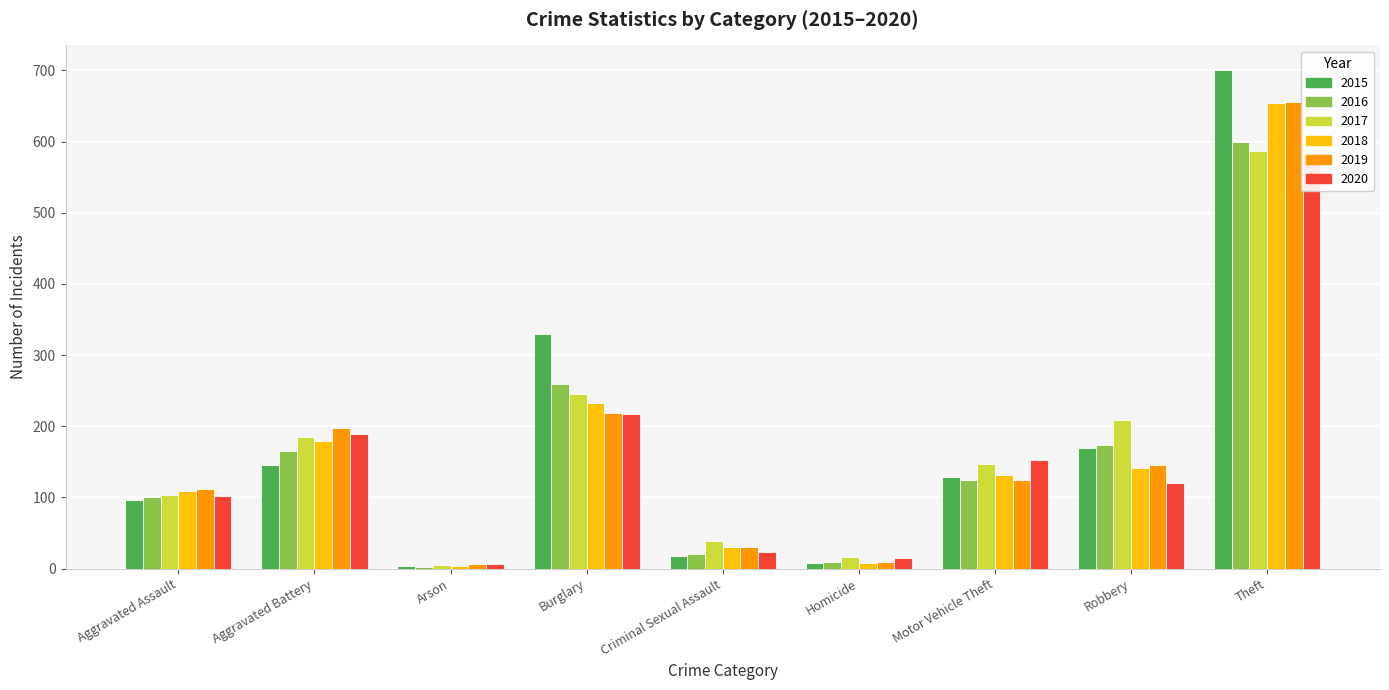

What is the spread (max minus min) of values at Homicide?

8